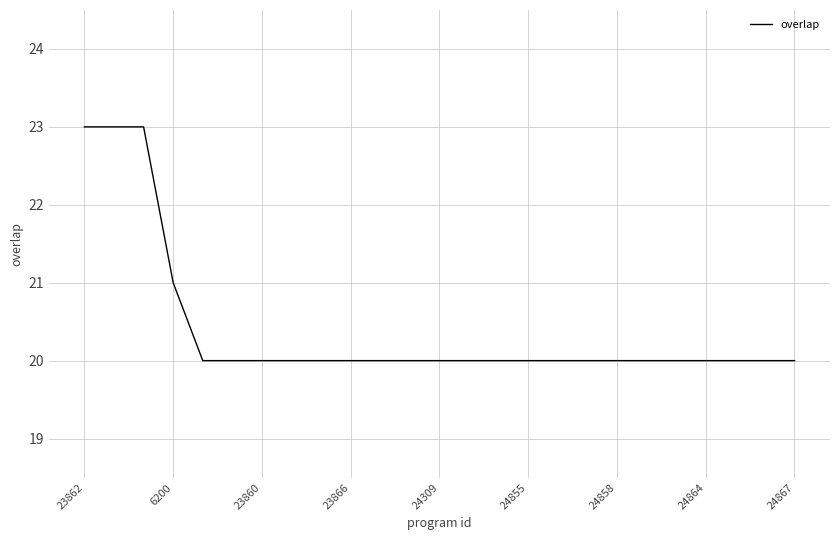

Count the number of data series in this chart.

1